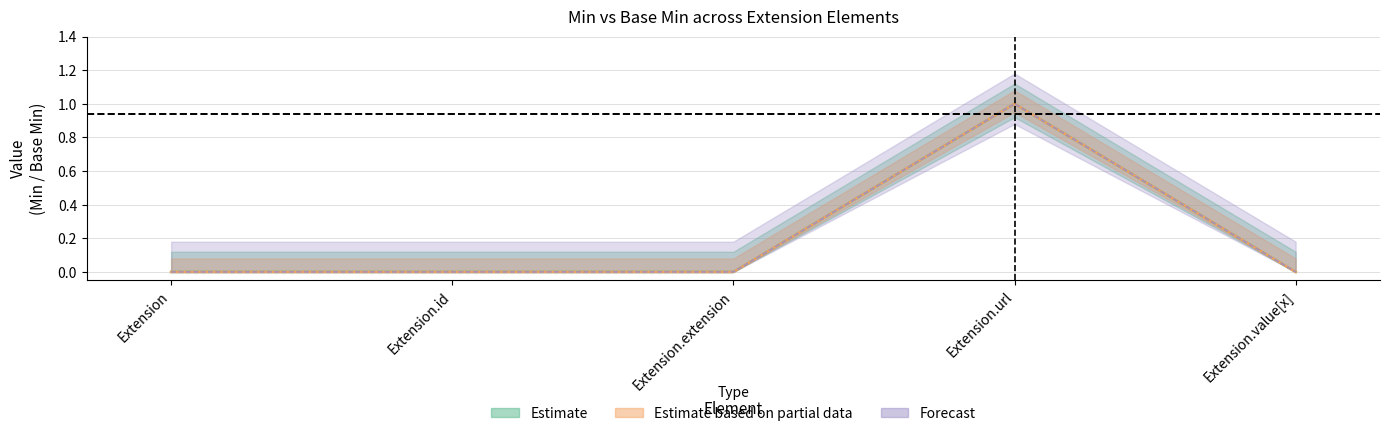

Reading left to right, list all the values displayed in this chart.

Min: Extension=0	Extension.id=0	Extension.extension=0	Extension.url=1	Extension.value[x]=0
Min_upper: Extension=0	Extension.id=0	Extension.extension=0	Extension.url=1	Extension.value[x]=0
Min_lower: Extension=0	Extension.id=0	Extension.extension=0	Extension.url=1	Extension.value[x]=0